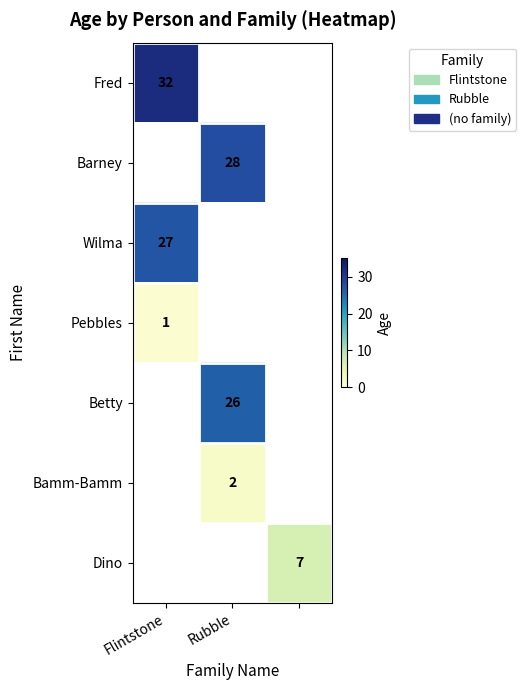

At which category does the chart reach its peak across all series?

Flintstone